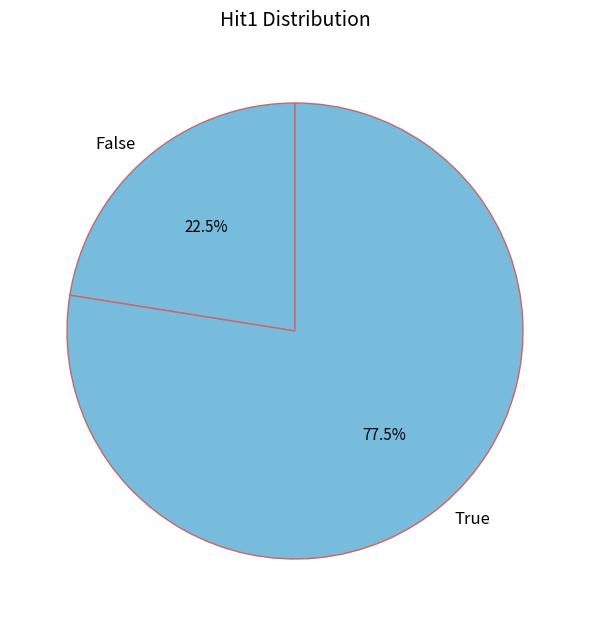

How much of the chart is everything except True?

22.5%